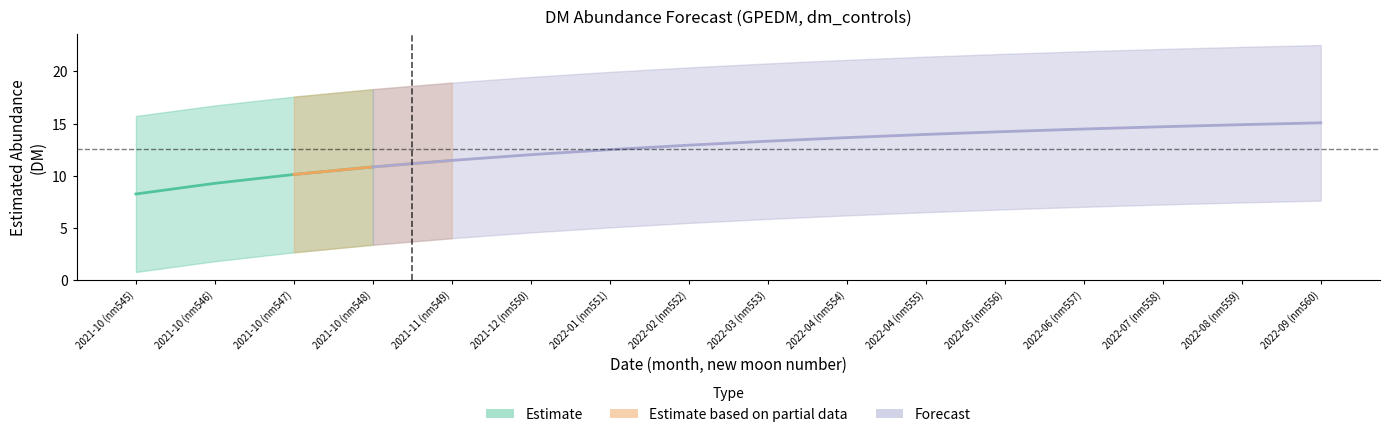

True or false: lead_time has a value of -3.0 at estimate.

True